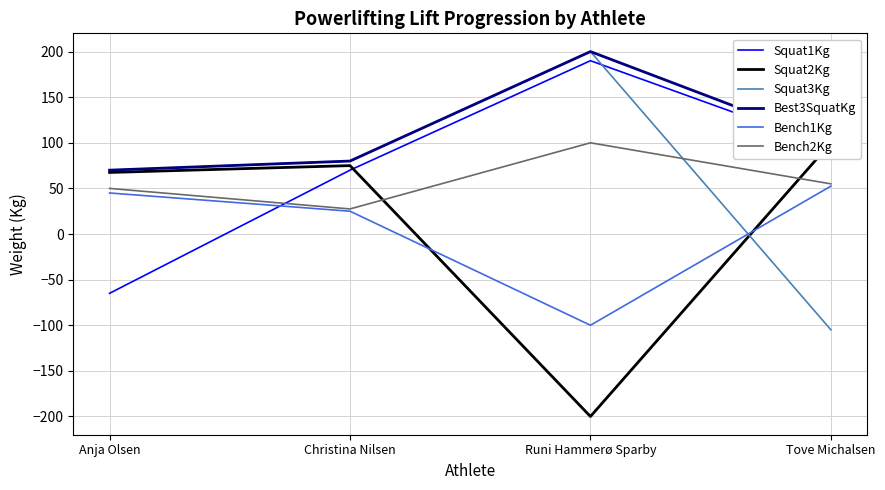

Reading right to left, list all the values displayed in this chart.

Squat1Kg: 95.0	190.0	70.0	-65.0
Squat2Kg: 100.0	-200.0	75.0	67.5
Squat3Kg: -105.0	200.0	80.0	70.0
Best3SquatKg: 100.0	200.0	80.0	70.0
Bench1Kg: 52.5	-100.0	25.0	45.0
Bench2Kg: 55.0	100.0	27.5	50.0